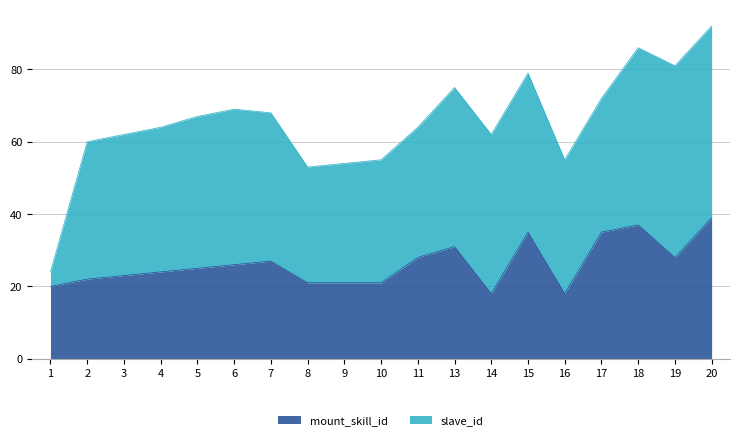

Rank the categories by value from lowest to highest.

14, 16, 1, 8, 9, 10, 2, 3, 4, 5, 6, 7, 11, 19, 13, 15, 17, 18, 20